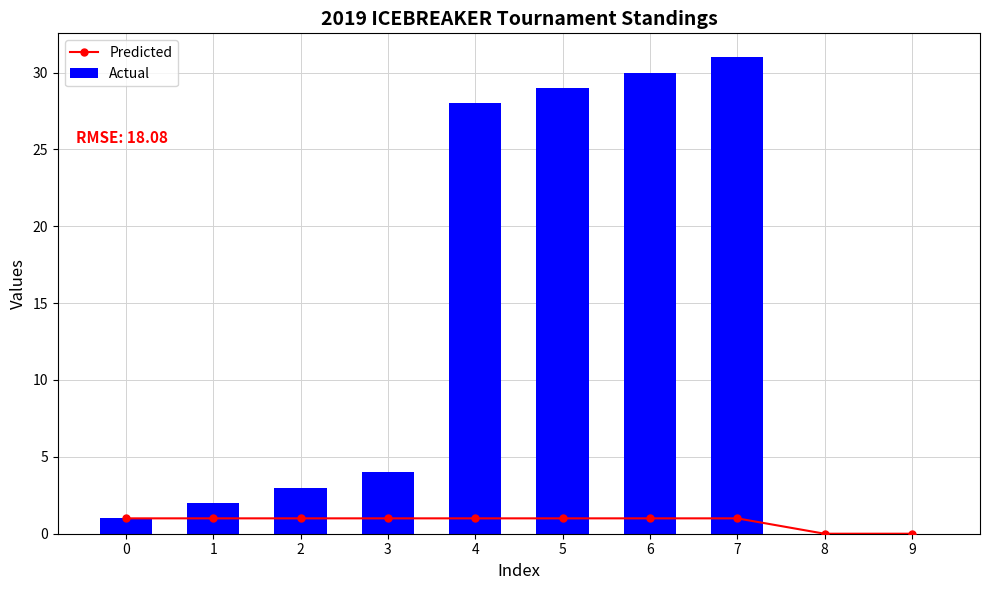

Rank the series by their average value, from lowest to highest.

Predicted, Actual